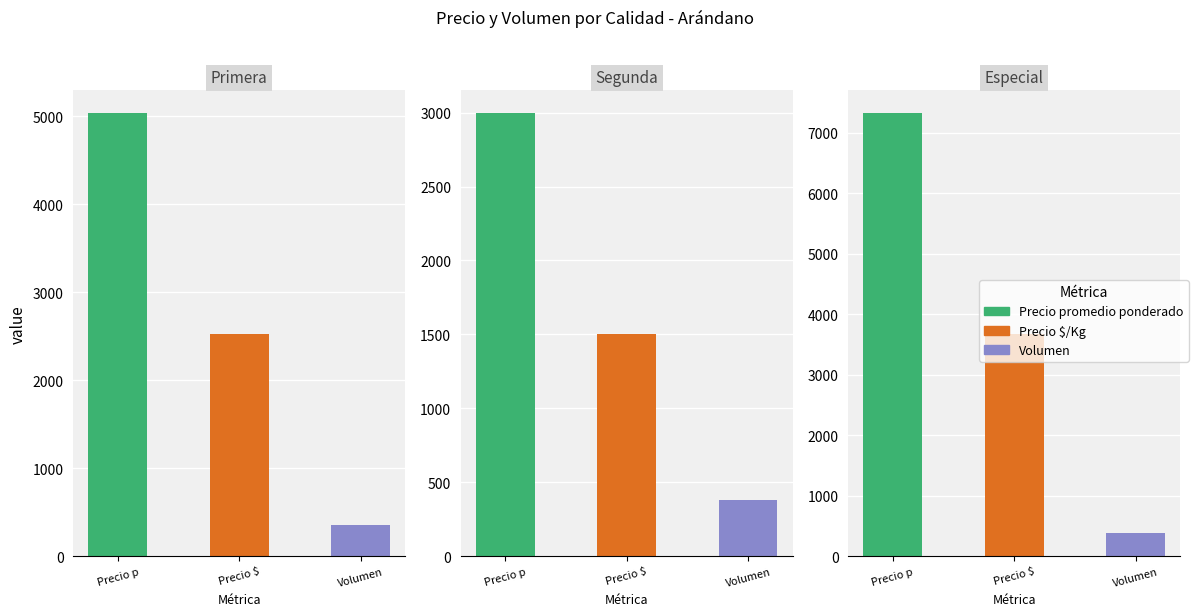

How many data points in Volumen are less than 410?

1